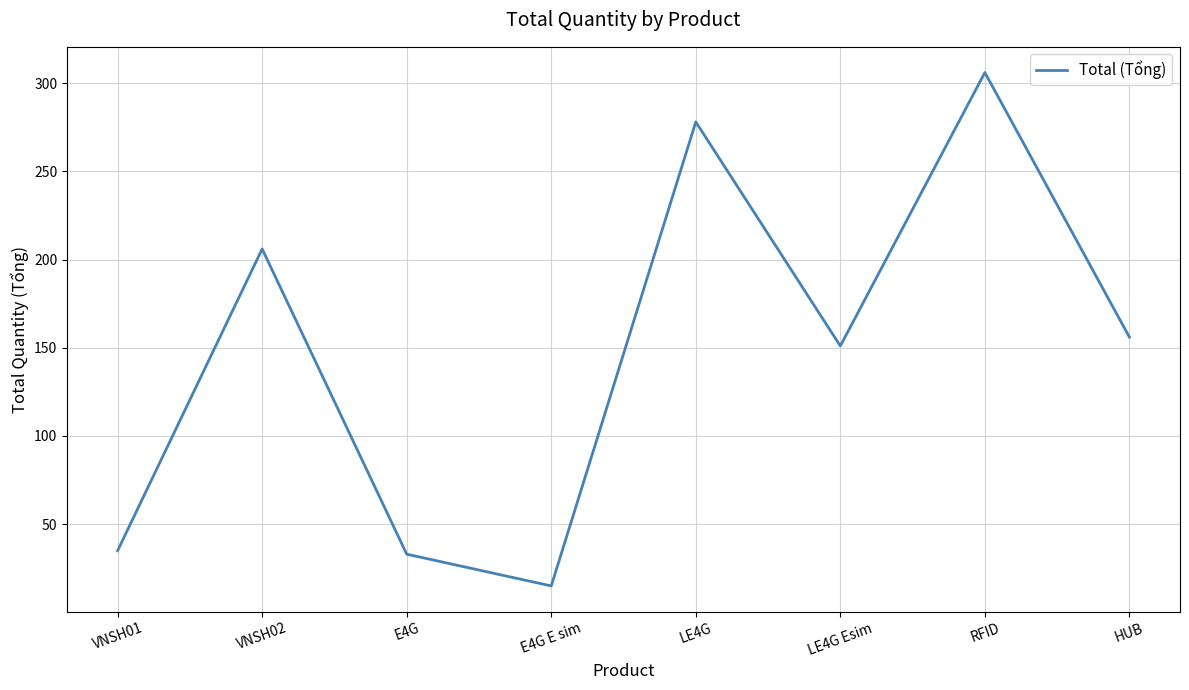

Where is the data nearest to the value 160?

HUB